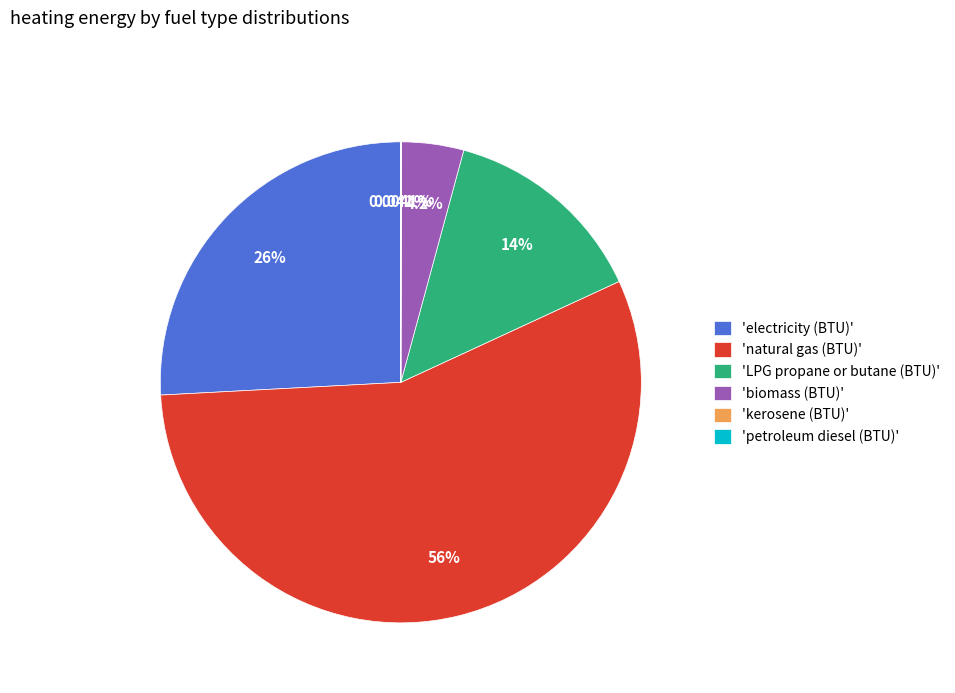

What is the ratio of the value at 'biomass (BTU)' to the value at 'LPG propane or butane (BTU)'?

0.3